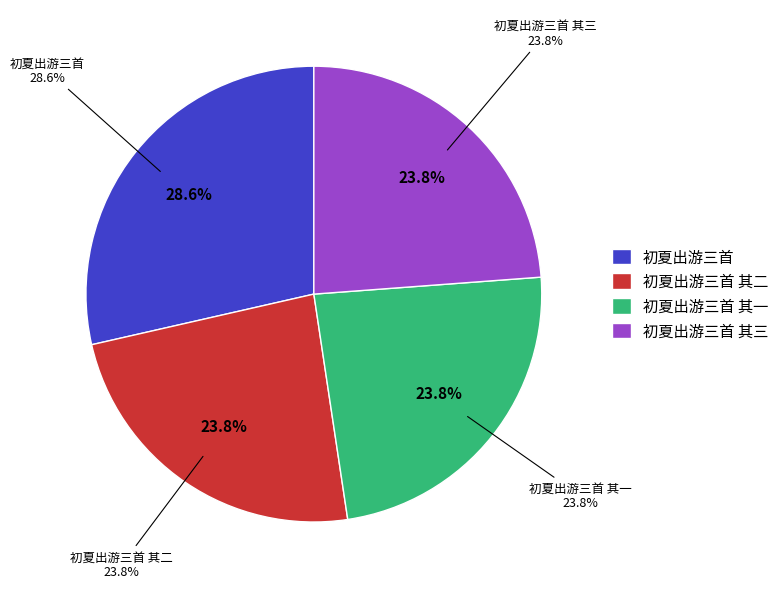

Rank the categories by value from highest to lowest.

初夏出游三首, 初夏出游三首 其二, 初夏出游三首 其一, 初夏出游三首 其三